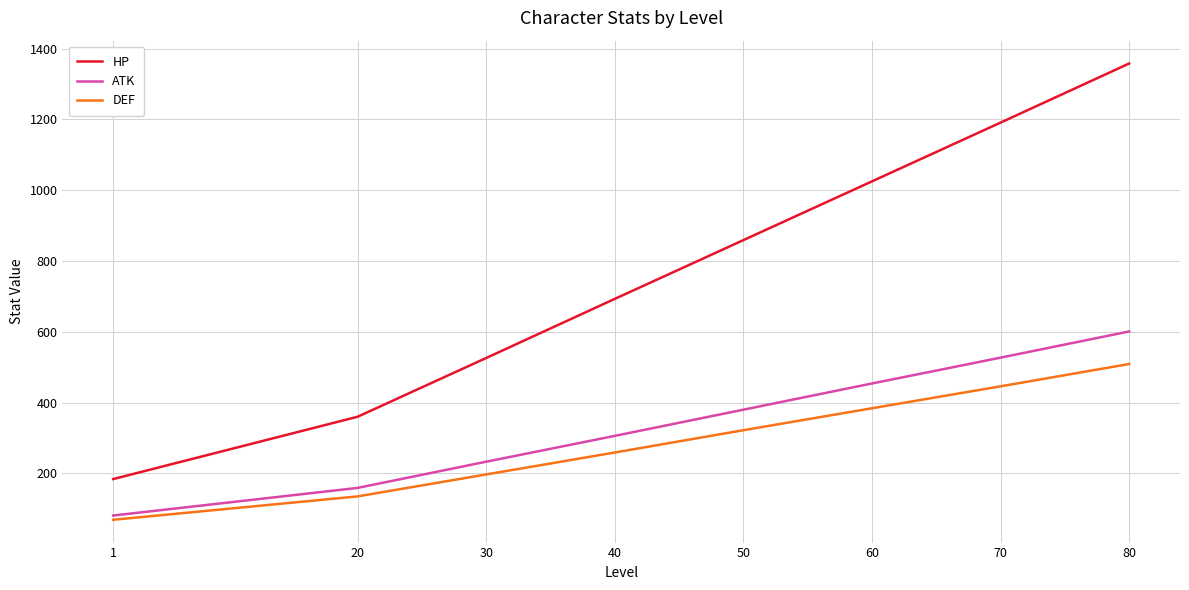

Reading left to right, extract all data points from this chart.

HP: 184	360	526	693	859	1025	1191	1358
ATK: 81	159	233	306	380	454	527	601
DEF: 69	135	197	259	322	384	446	509